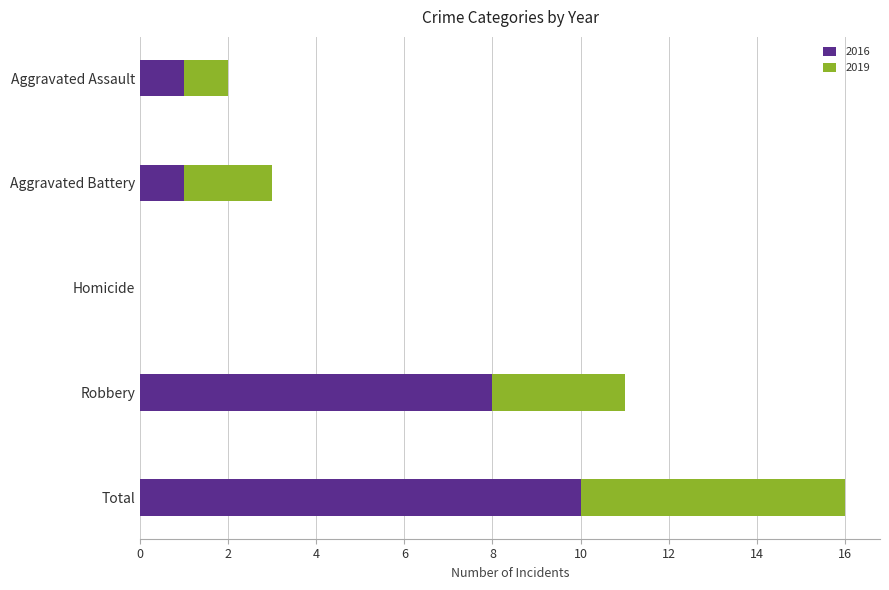

What is the highest value of the 2016 series?

10